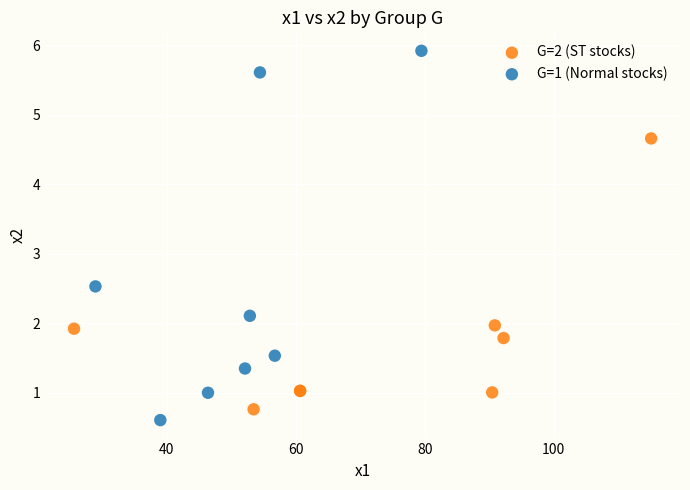

Which series has the largest Y range (max minus min)?

G=1 (Normal stocks)